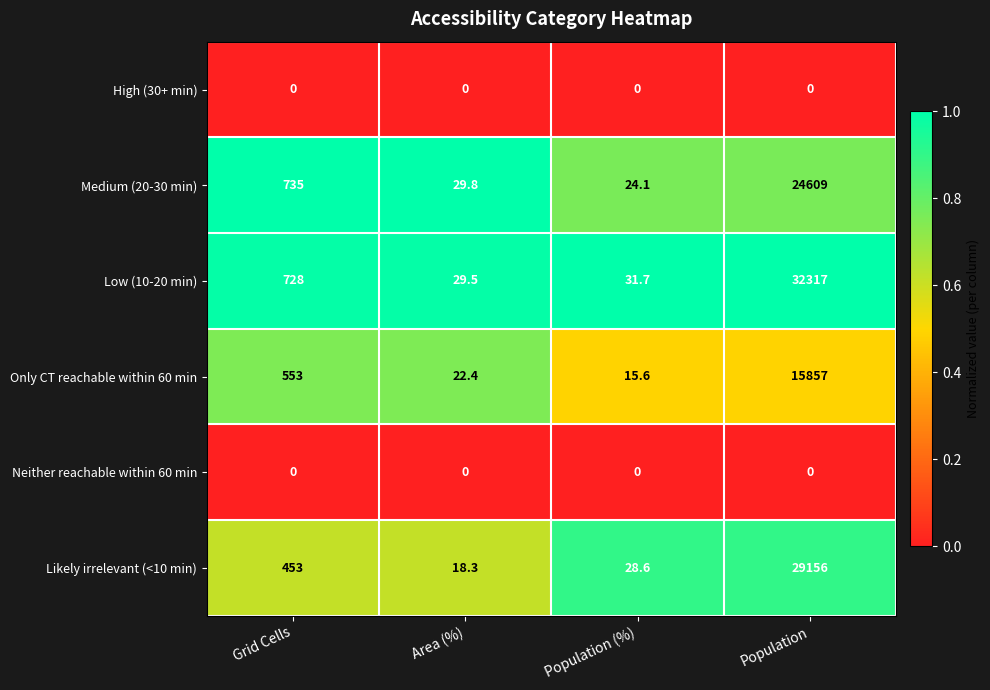

The Medium (20-30 min) series shows 12.6 at Population (%). True or false?

False